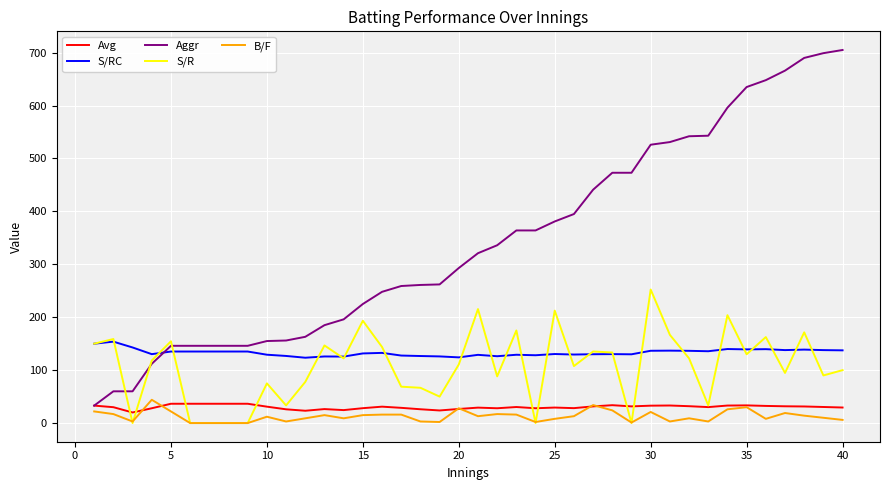

Which series has the largest total across all categories?

Aggr